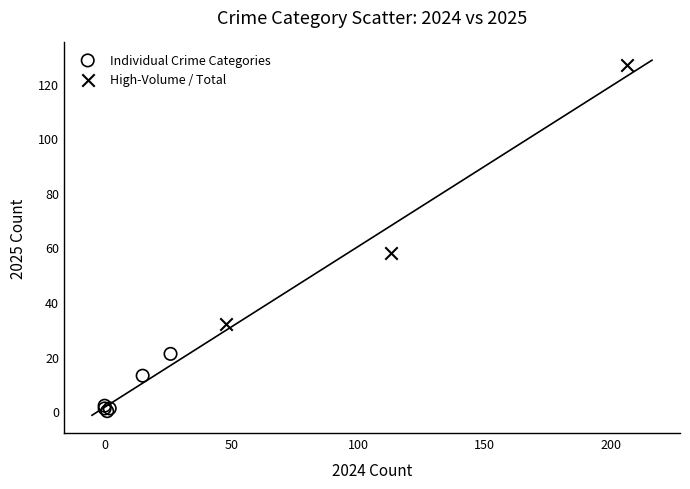

Which series contains the lowest Y value?

Individual Crime Categories